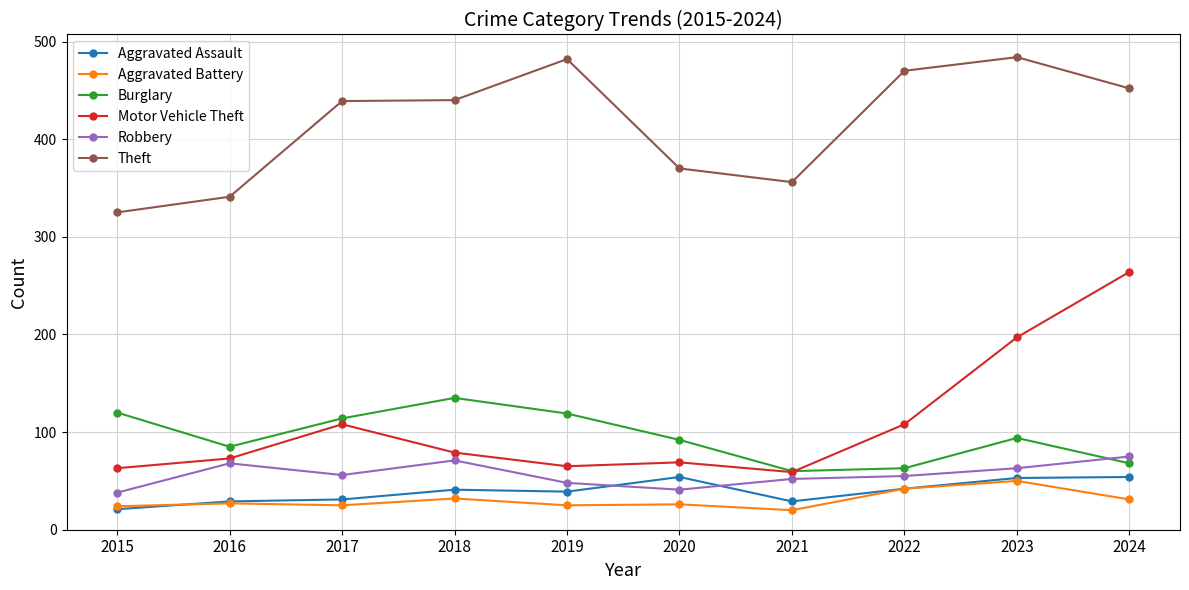

True or false: Theft has a value of 370 at 2020.

True